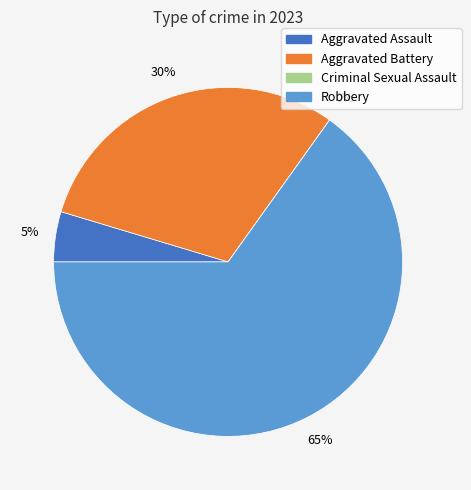

To the nearest percent, what is the difference between the Aggravated Battery and Robbery slice percentages?

35%